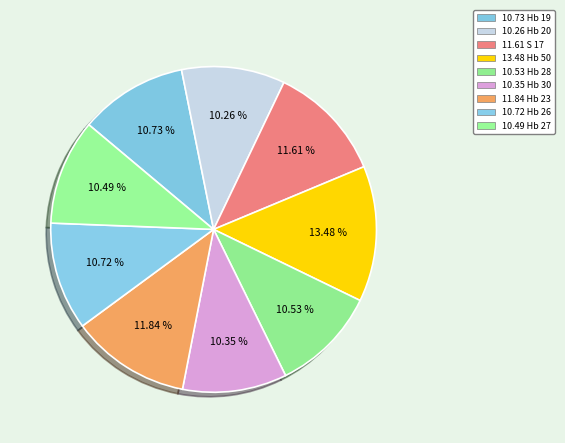

Rank the categories by value from lowest to highest.

Hb 20, Hb 30, Hb 27, Hb 28, Hb 26, Hb 19, S 17, Hb 23, Hb 50